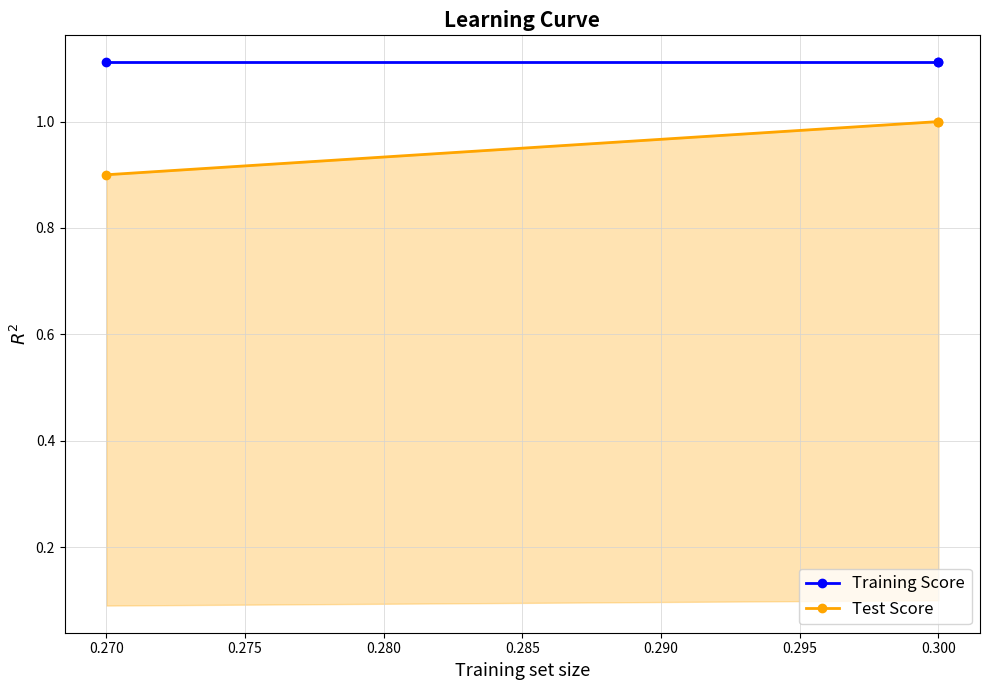

Count the number of data series in this chart.

2